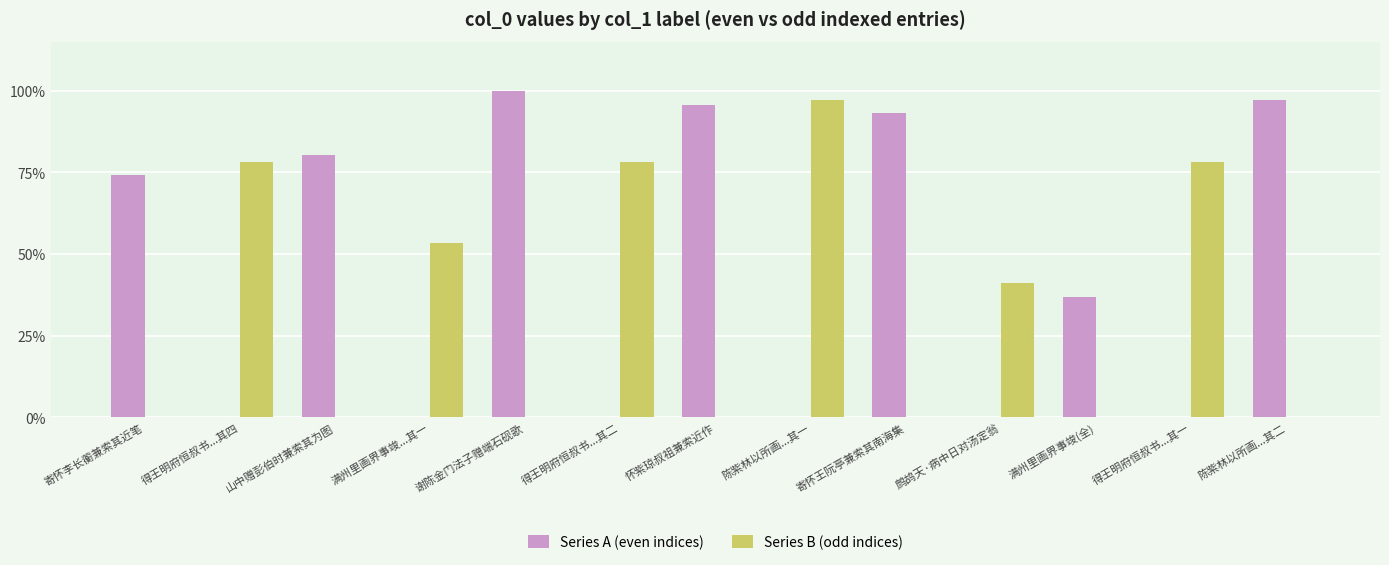

What is the difference between the second highest and minimum values in the Series A (even indices) series?

742942